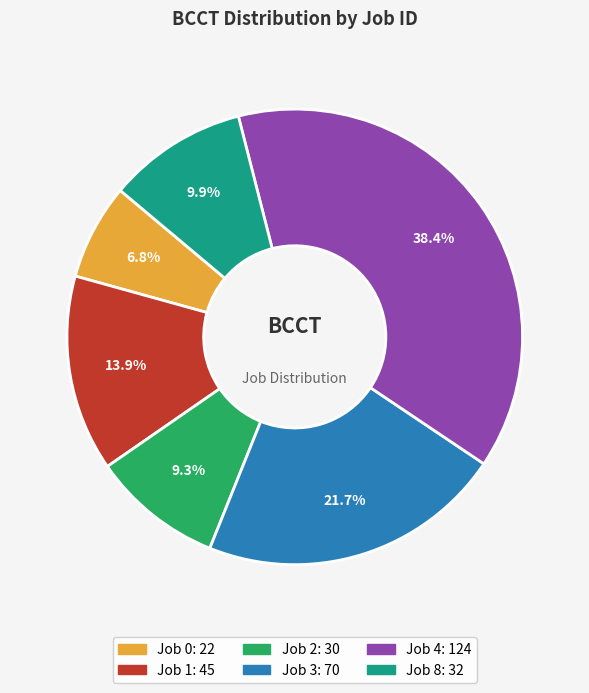

Rank the categories by value from highest to lowest.

Job 4, Job 3, Job 1, Job 8, Job 2, Job 0